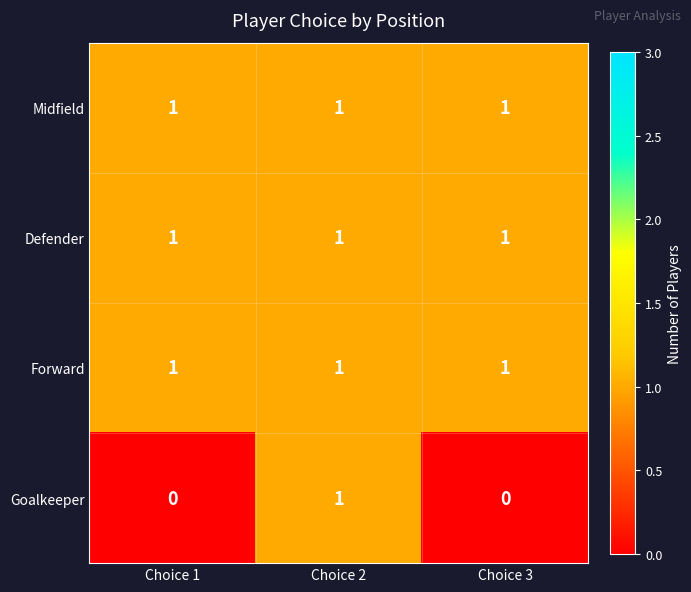

Between Choice 2 and Choice 3, which series saw the biggest shift?

Goalkeeper